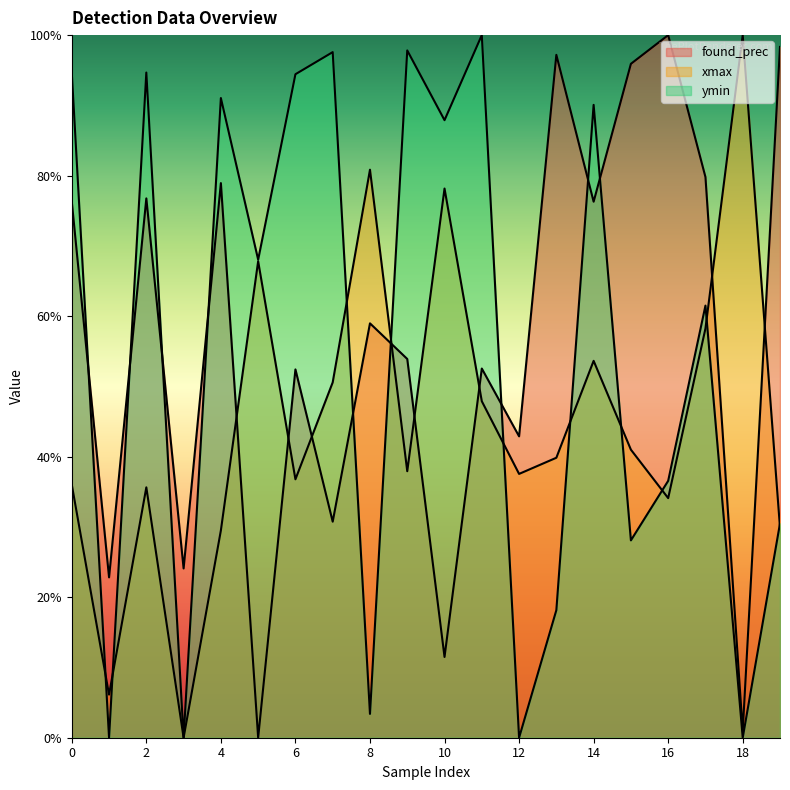

What are all the series names shown in the legend?

found_prec, xmax, ymin